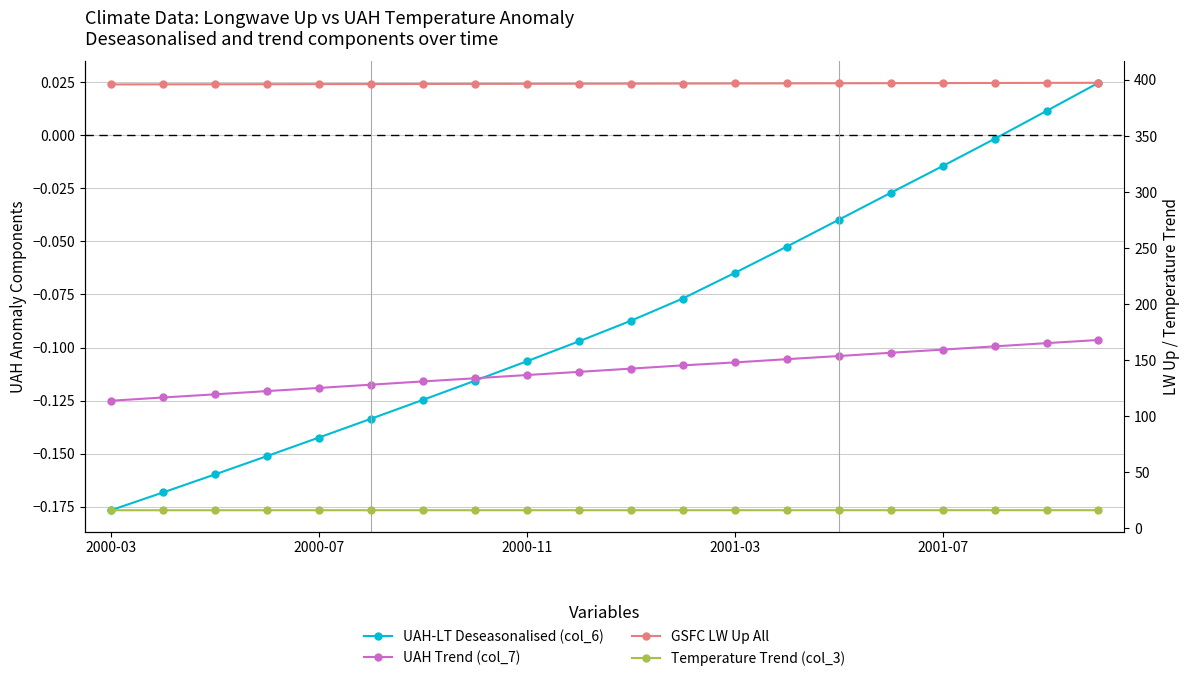

Which category has the lowest value in the UAH Trend (col_7) series?

2000-03